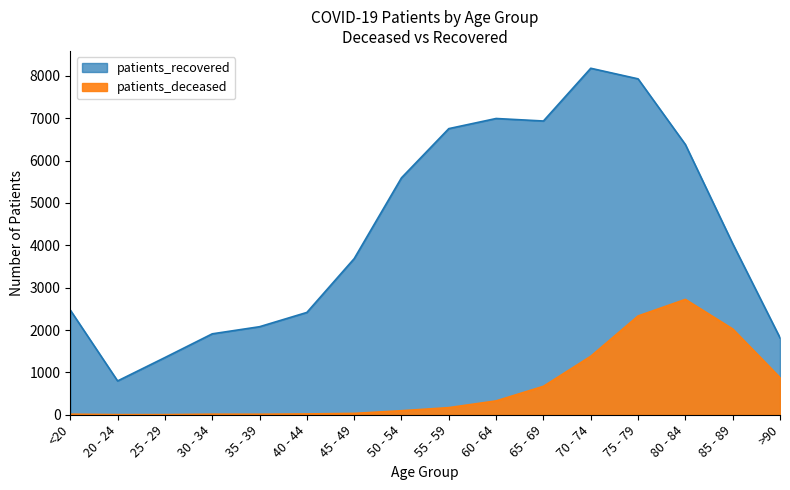

Between 60 - 64 and 85 - 89, which is larger?

85 - 89